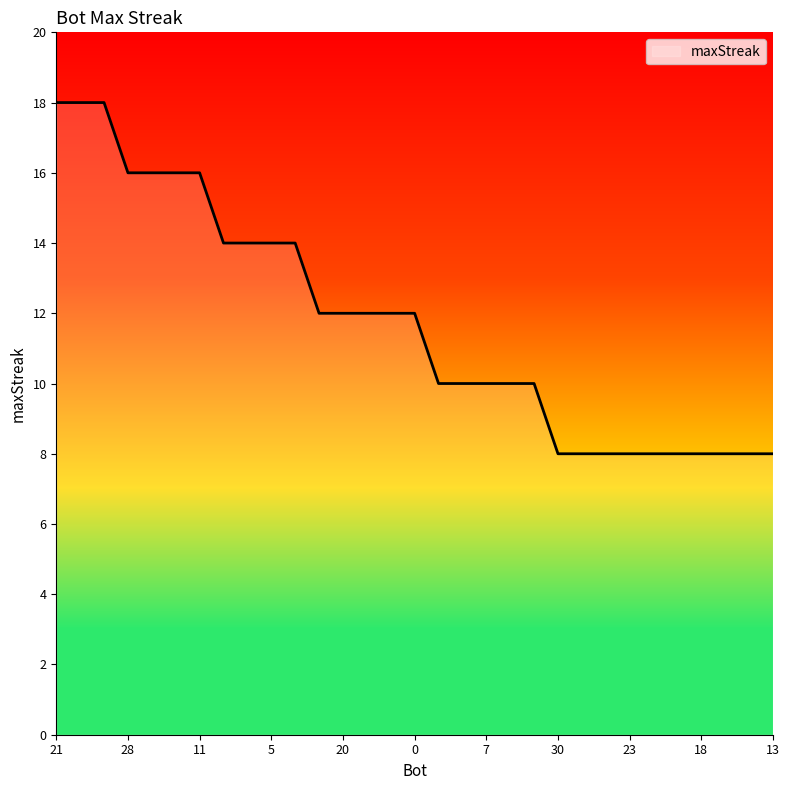

What is the minimum value shown in the chart?

8